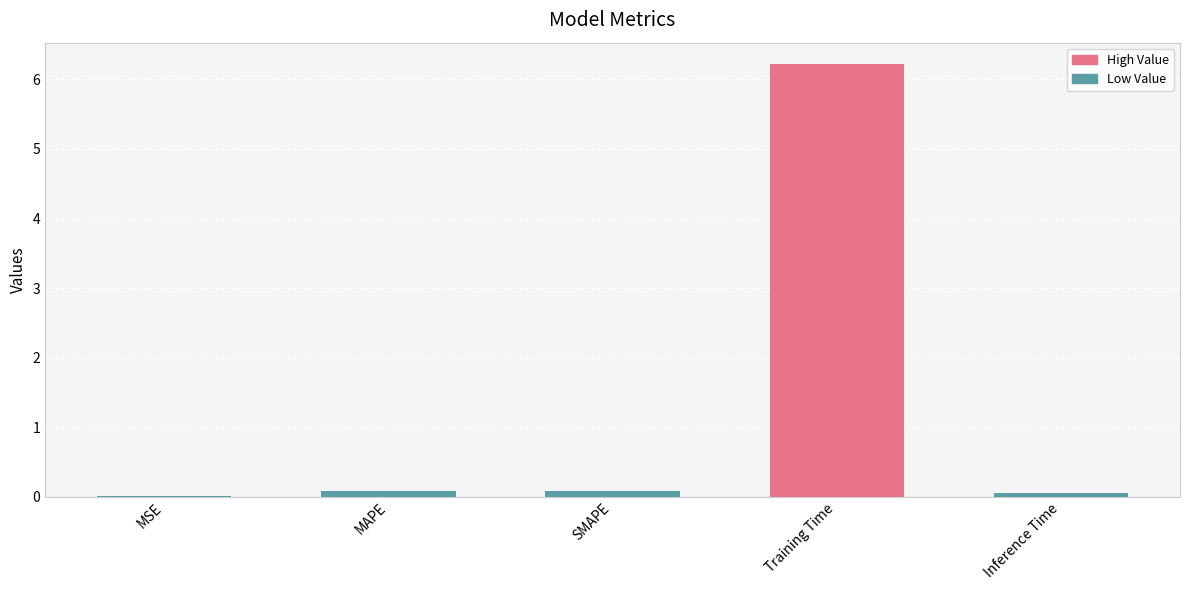

What is the average value?

1.3